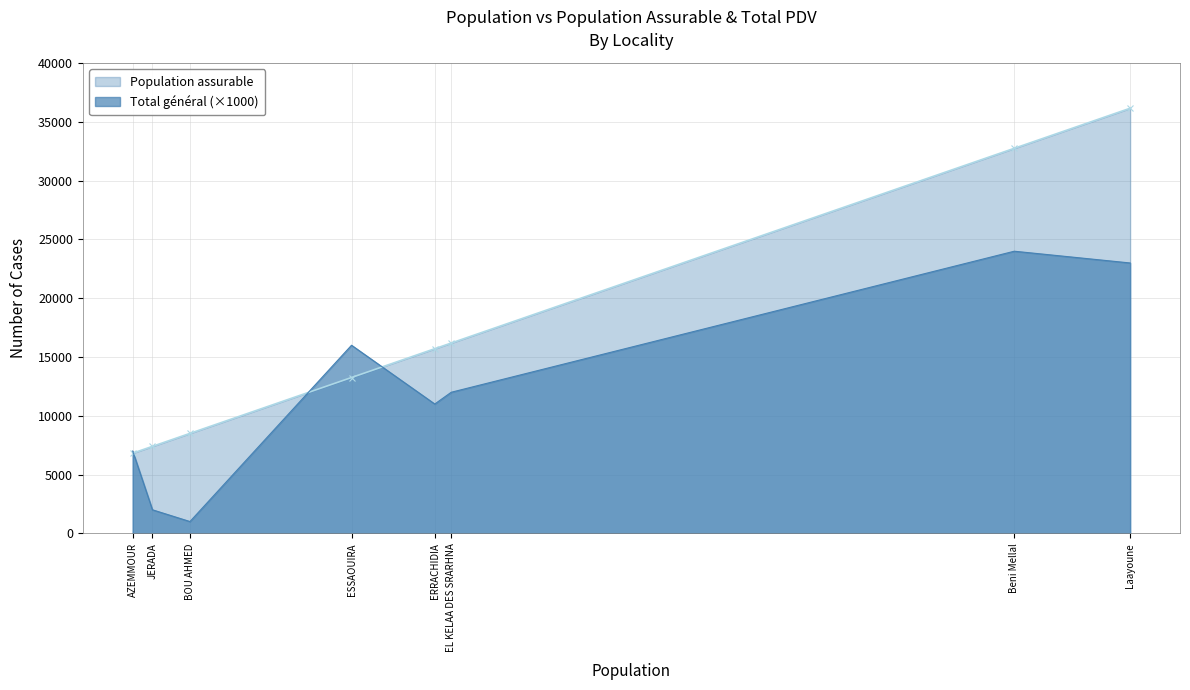

True or false: Total général (×1000) has a value of 2000 at JERADA.

True